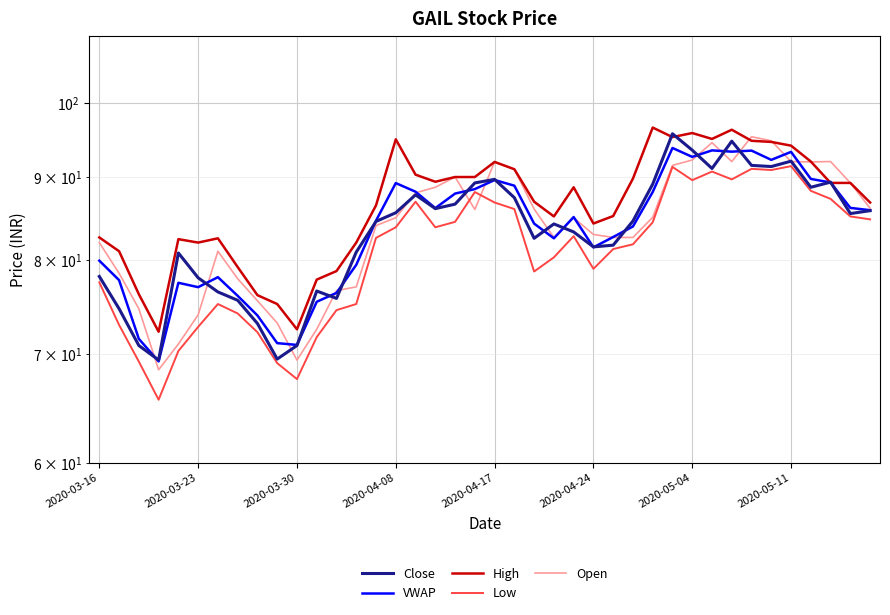

What is the greatest value displayed?

96.5